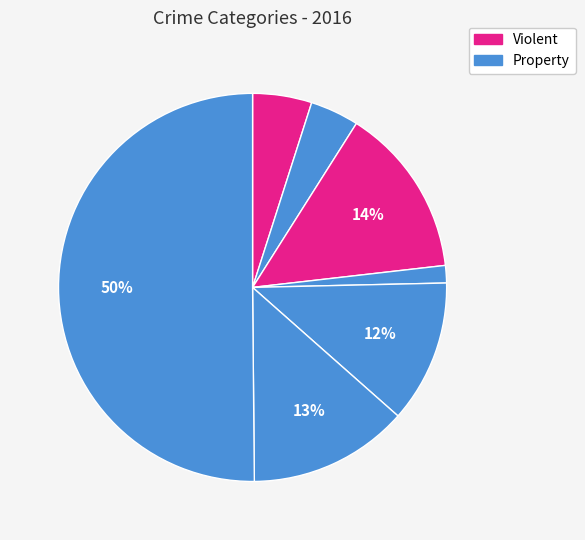

Is there any slice that represents more than half of the pie?

Yes